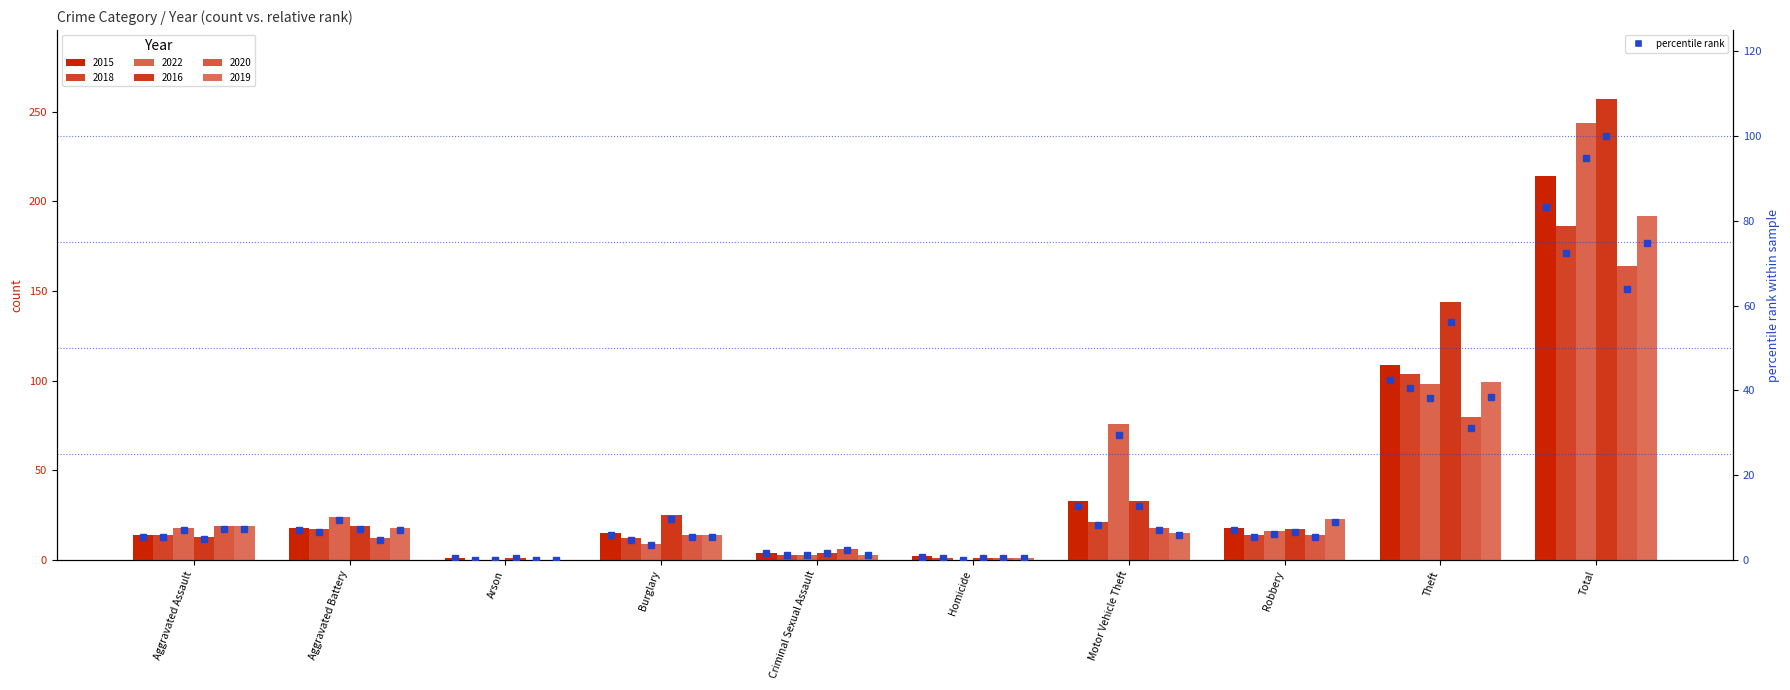

True or false: 2018 %rank has a value of 6.6 at Aggravated Battery.

True